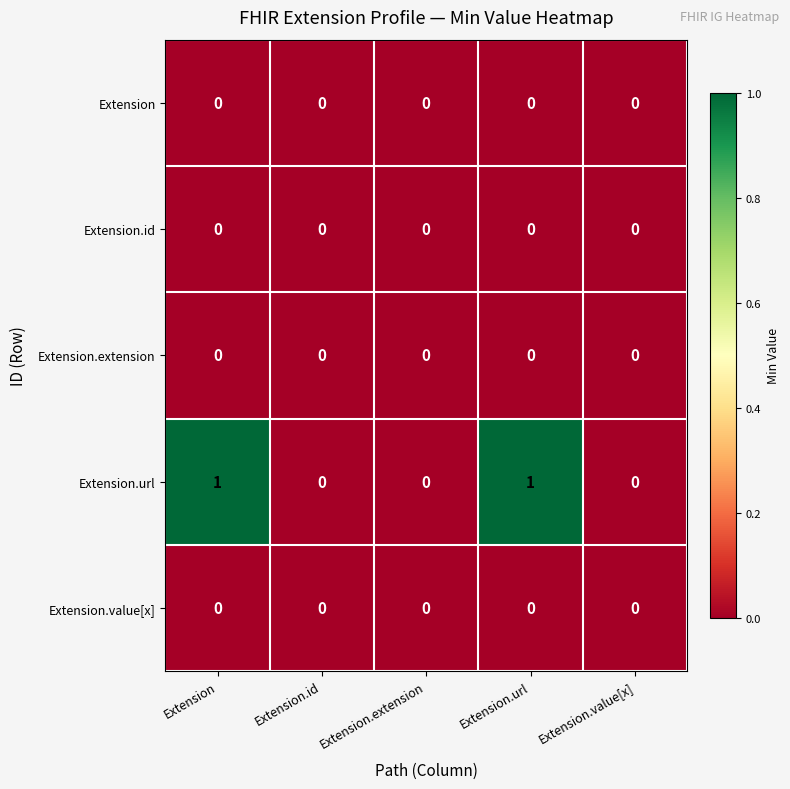

Which series has the largest total across all categories?

Extension.url